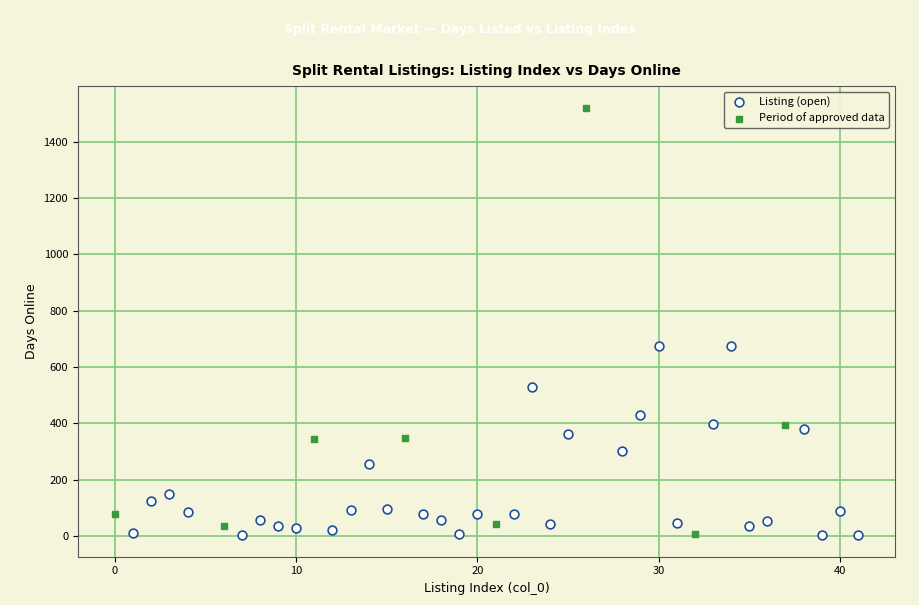

Which series has the widest spread of Y values?

Period of approved data